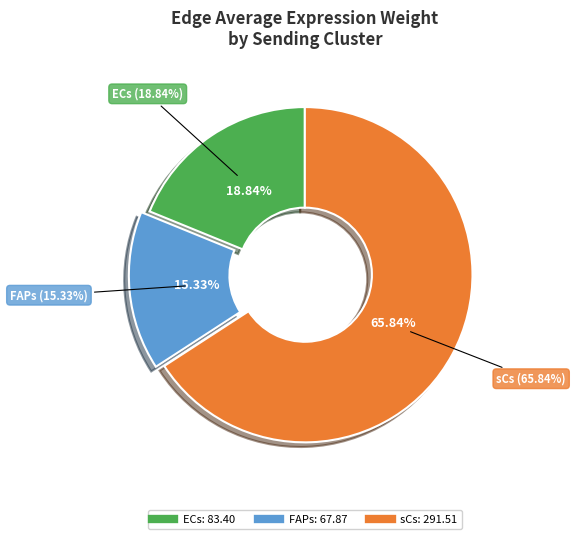

To the nearest percent, what percentage of the pie is sCs?

66%